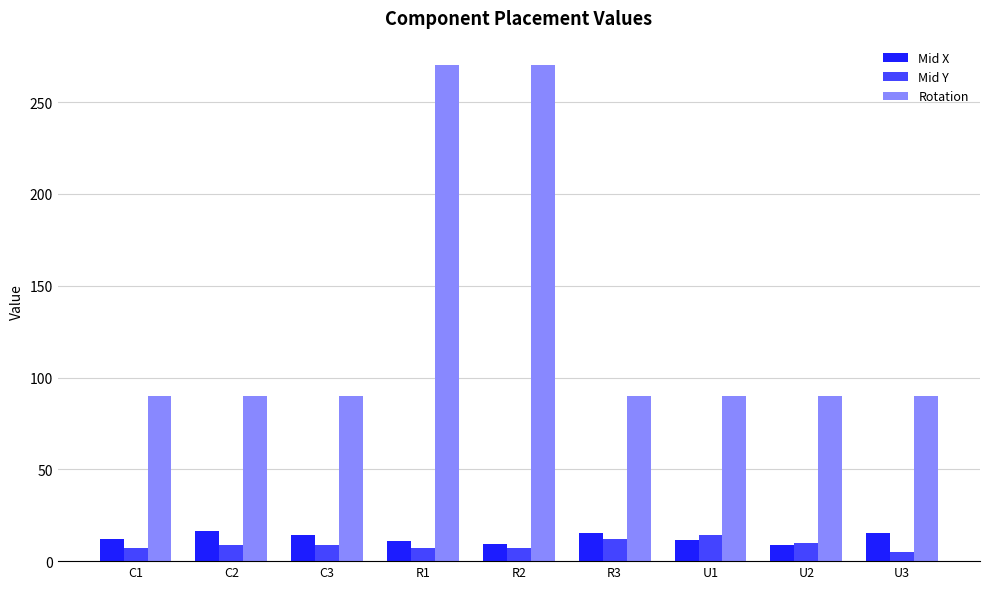

What is the difference between the maximum and minimum values in the Mid X series?

7.4